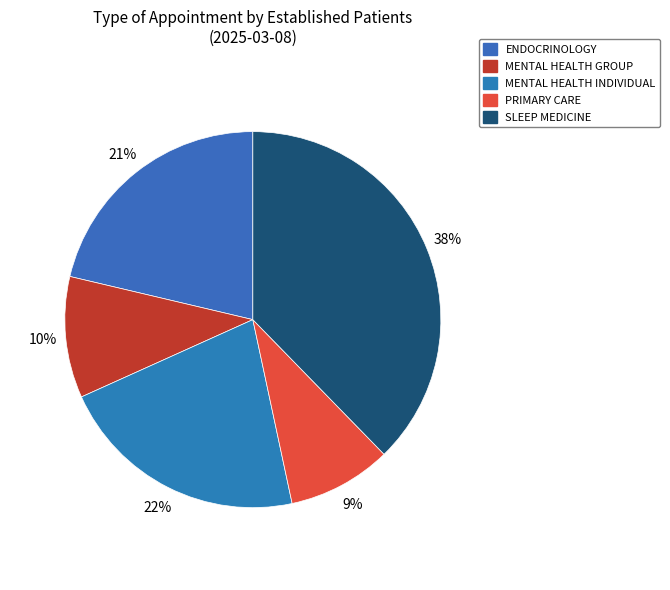

Is PRIMARY CARE the majority of the pie?

No